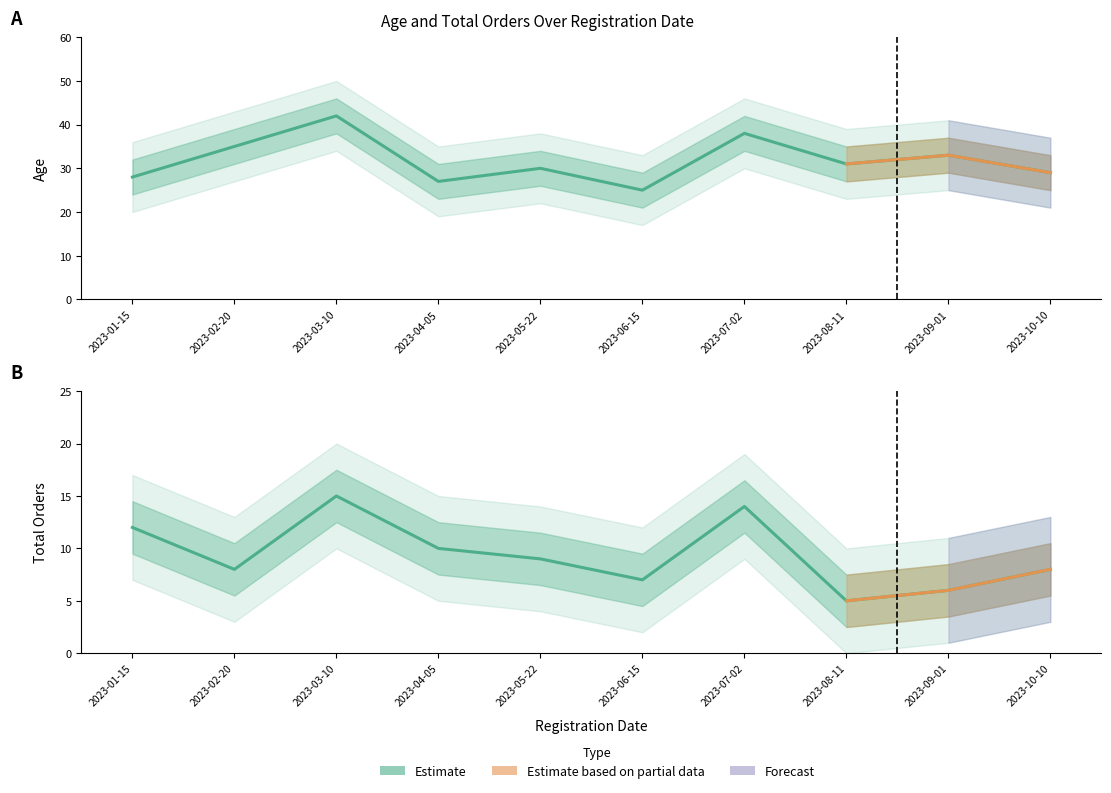

At which category is the sum across all series the highest?

2023-03-10